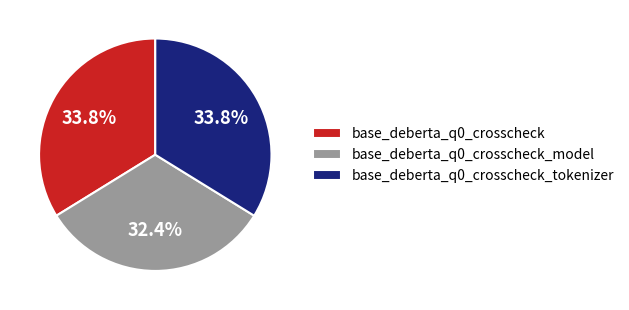

Is it true that base_deberta_q0_crosscheck_model is 23% of the pie?

False